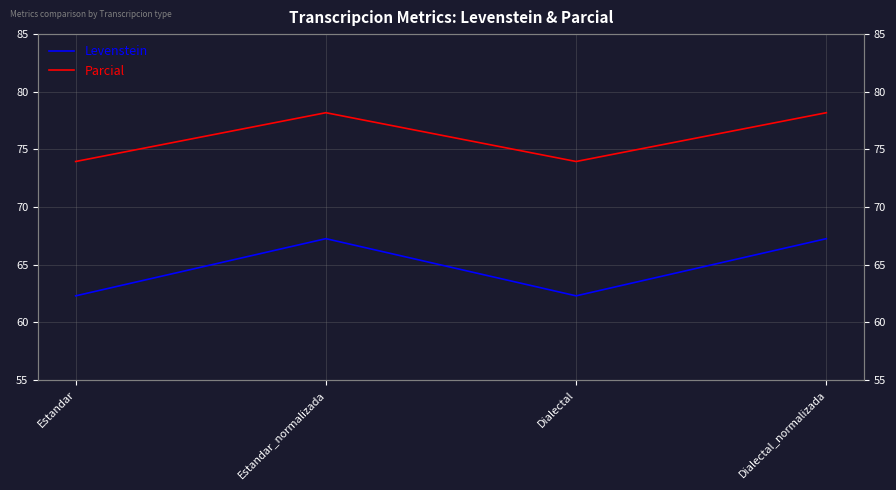

What are all the series names shown in the legend?

Levenstein, Parcial